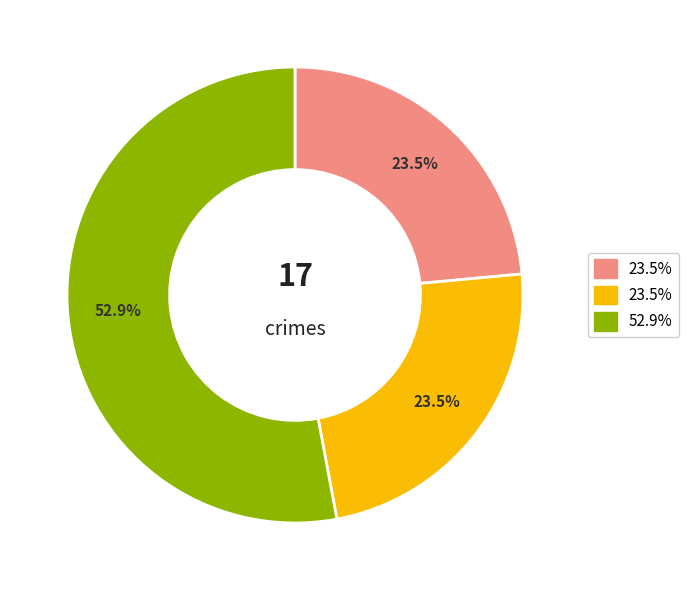

Is there a majority slice in this chart?

Yes